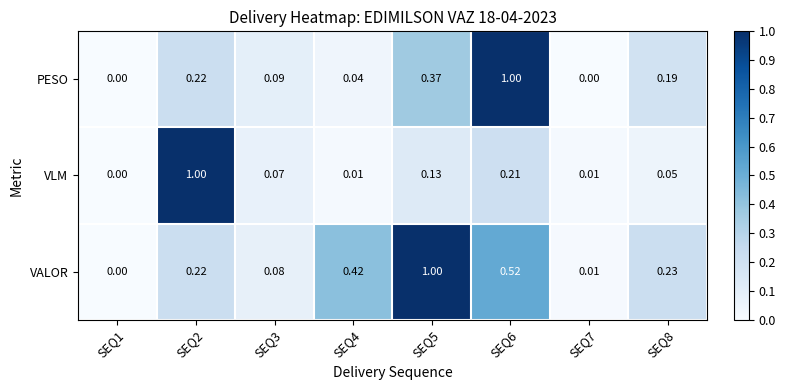

Is the value of VLM at SEQ3 greater than the value of VALOR at SEQ8?

No